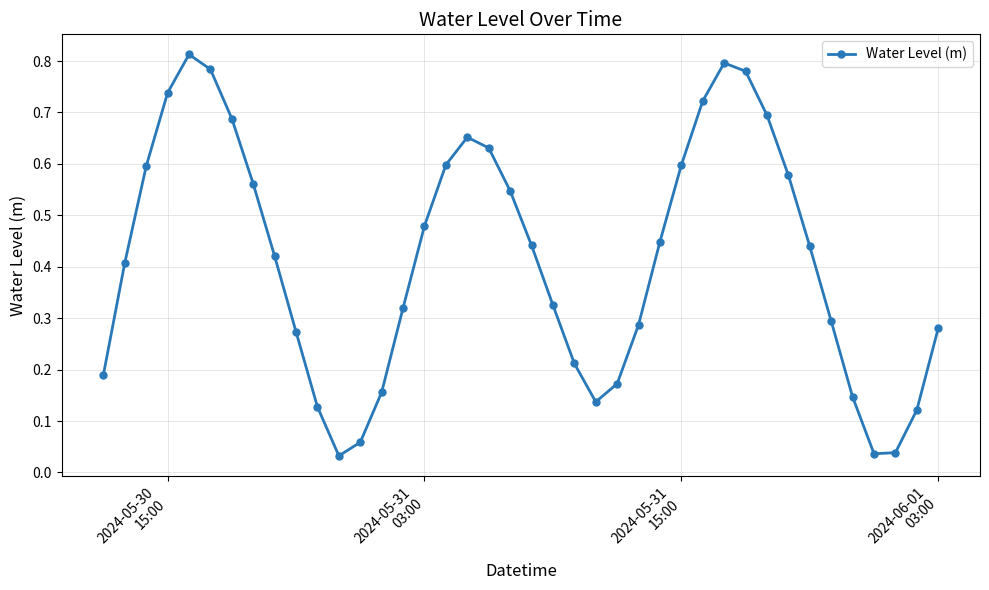

How many interior local peaks (higher than both neighbors) does the data have?

3